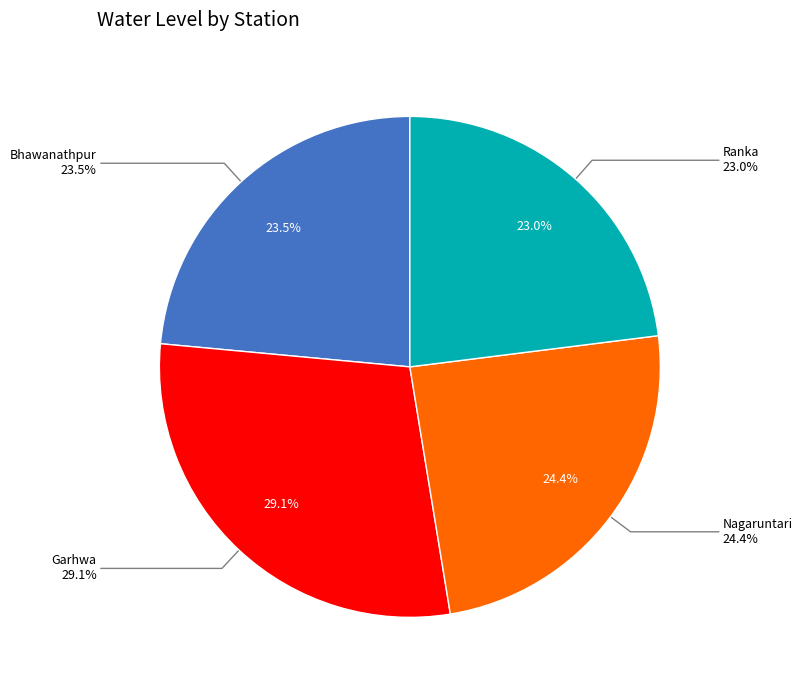

Is it true that Garhwa is 29% of the pie?

True